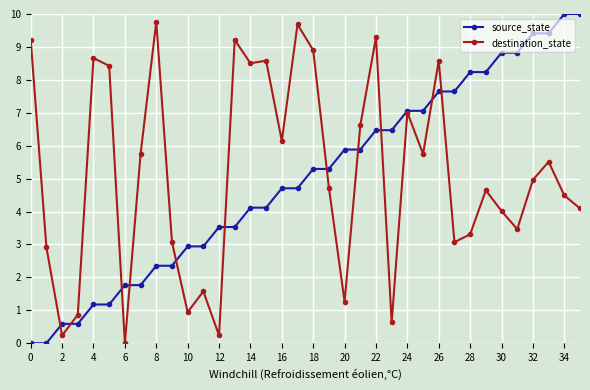

What is the value of the source_state point at the 28th from the left?

7.6